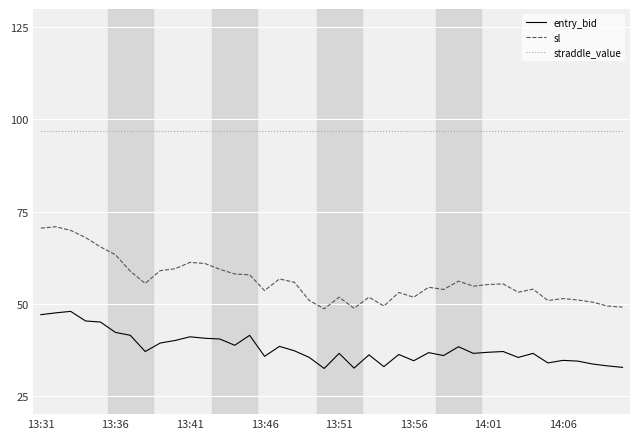

Rank the series by their maximum value, from highest to lowest.

straddle_value, sl, entry_bid